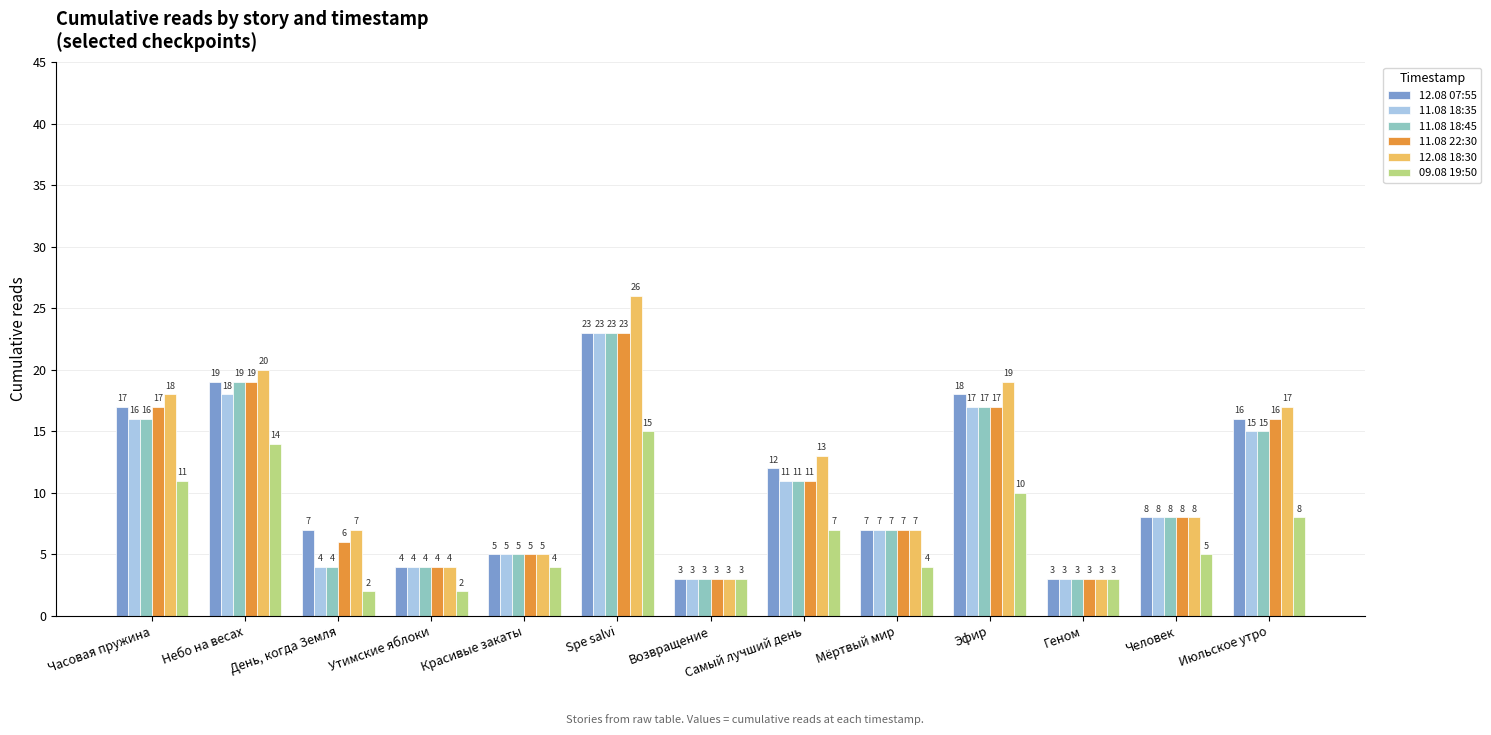

At which category is the sum across all series the highest?

Spe salvi